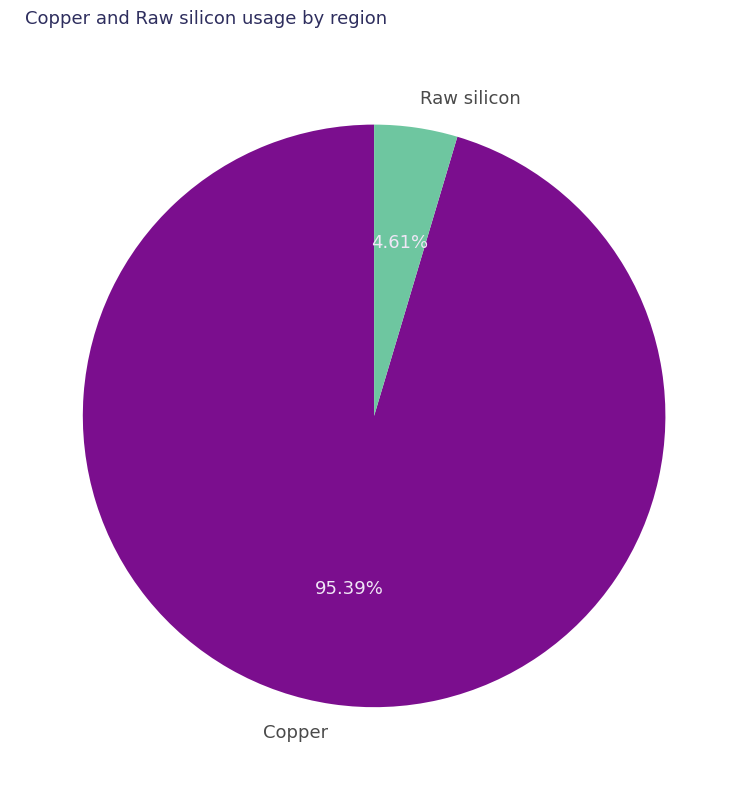

What is the ratio of the value at Copper to the value at Raw silicon?

20.7